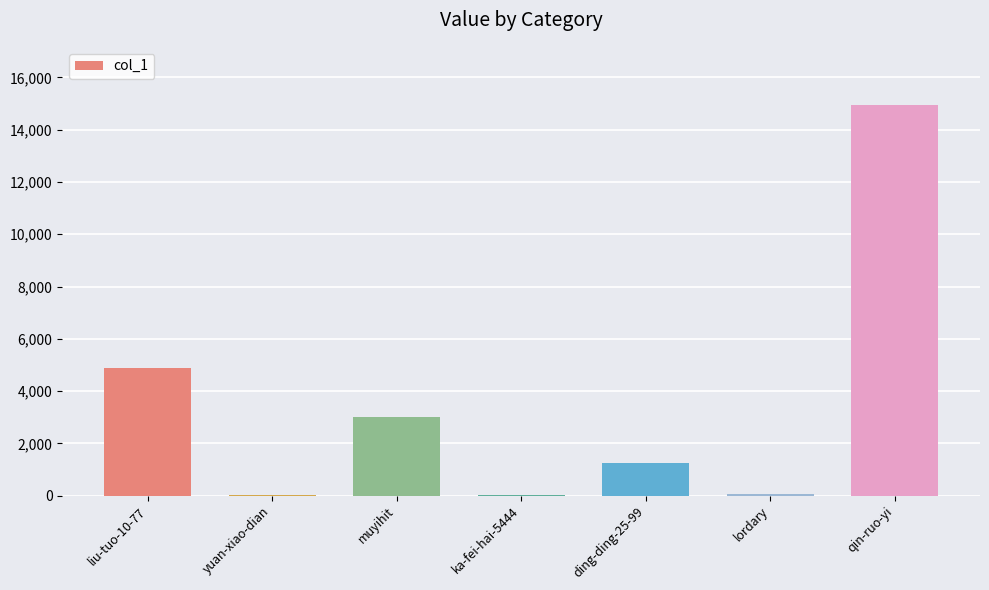

How many categories are shown in the chart?

7